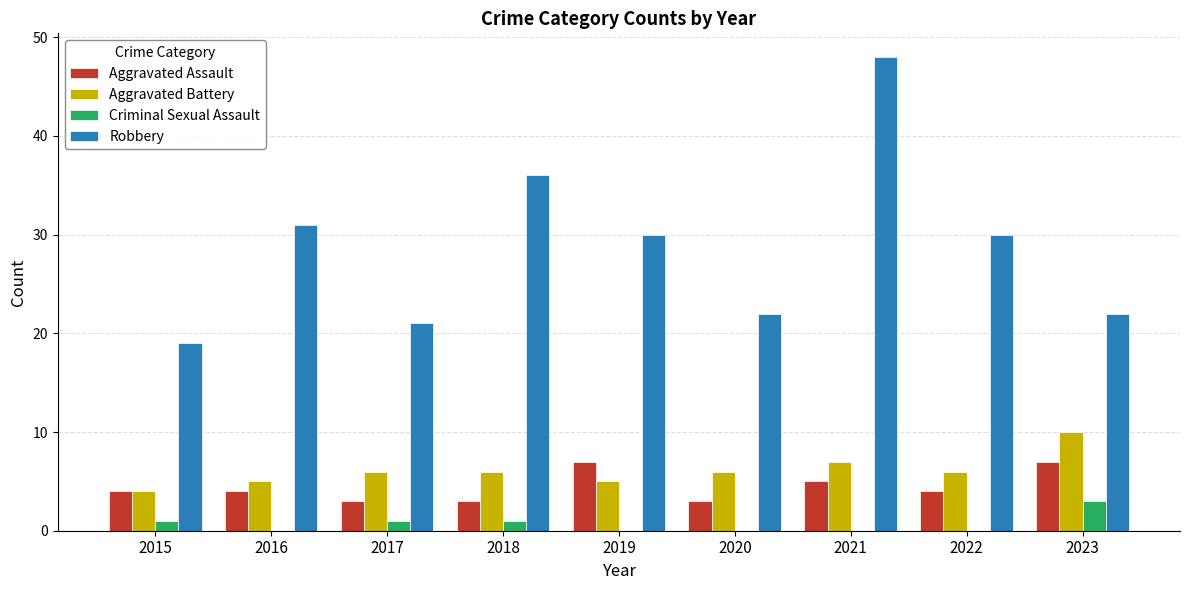

What is the approximate value of Aggravated Battery at 2019?

5